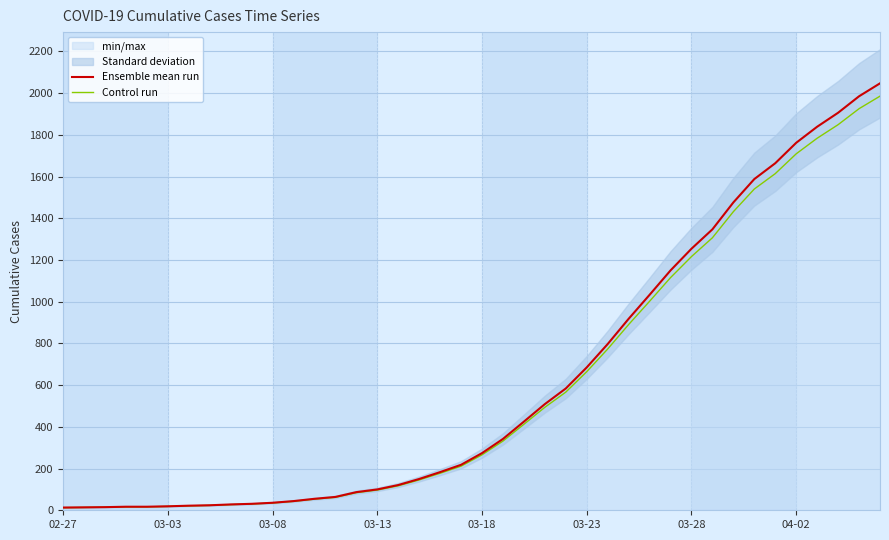

True or false: Control run has a value of 2785.6 at 38.

False